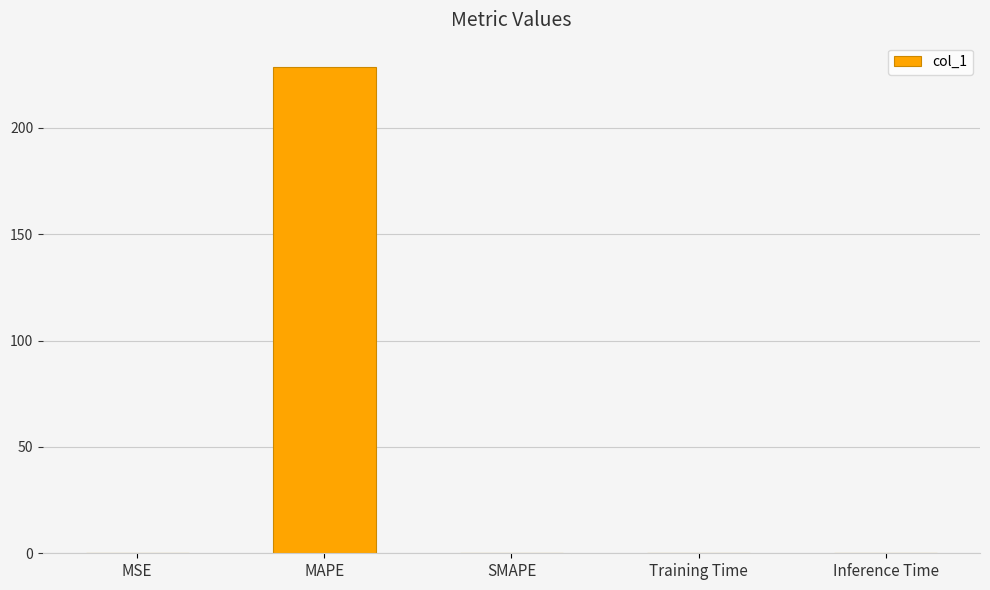

Which has a higher value, MAPE or Inference Time?

MAPE